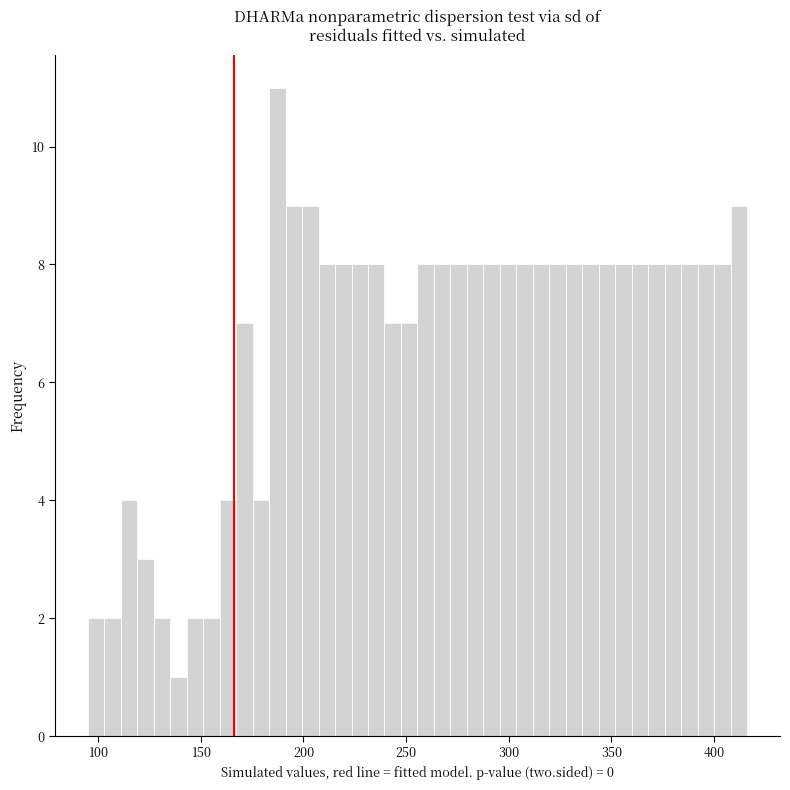

Around what value on the x-axis is the tallest bar? Give the approximate position of its centre, as read against the axis.

185